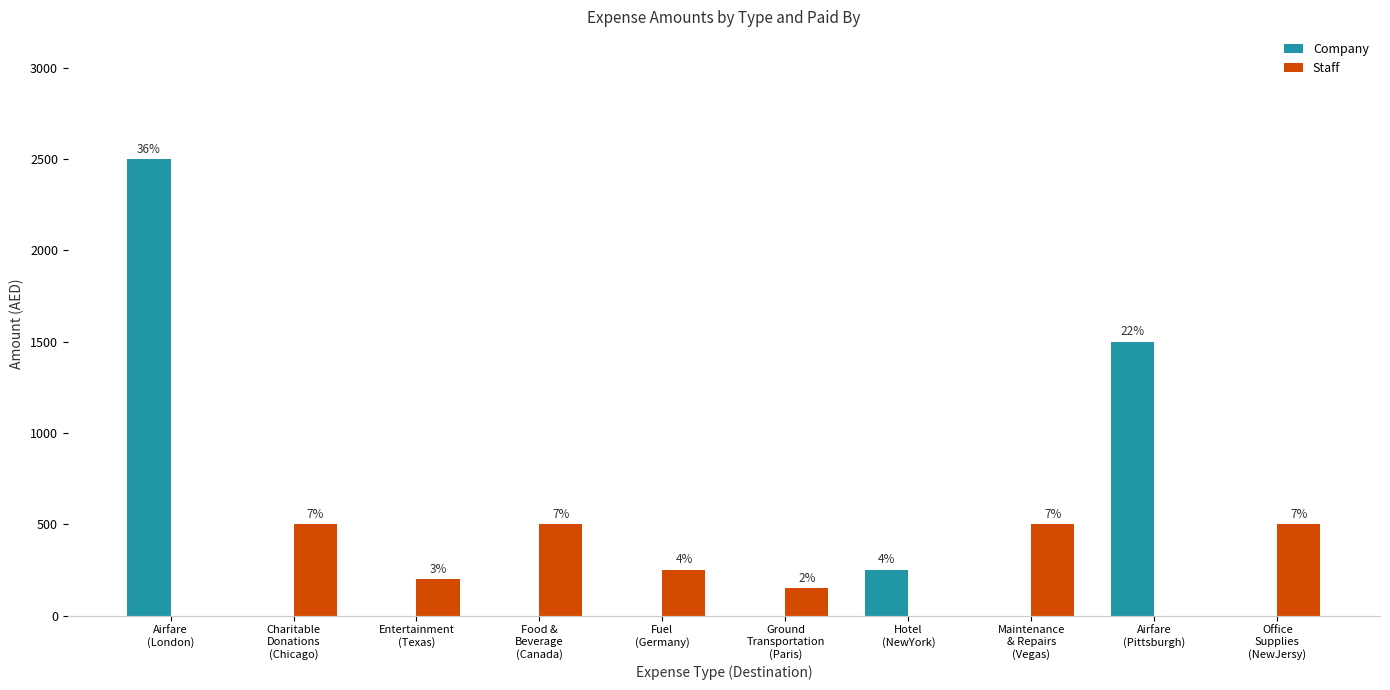

Rank the series by their average value, from lowest to highest.

Staff, Company